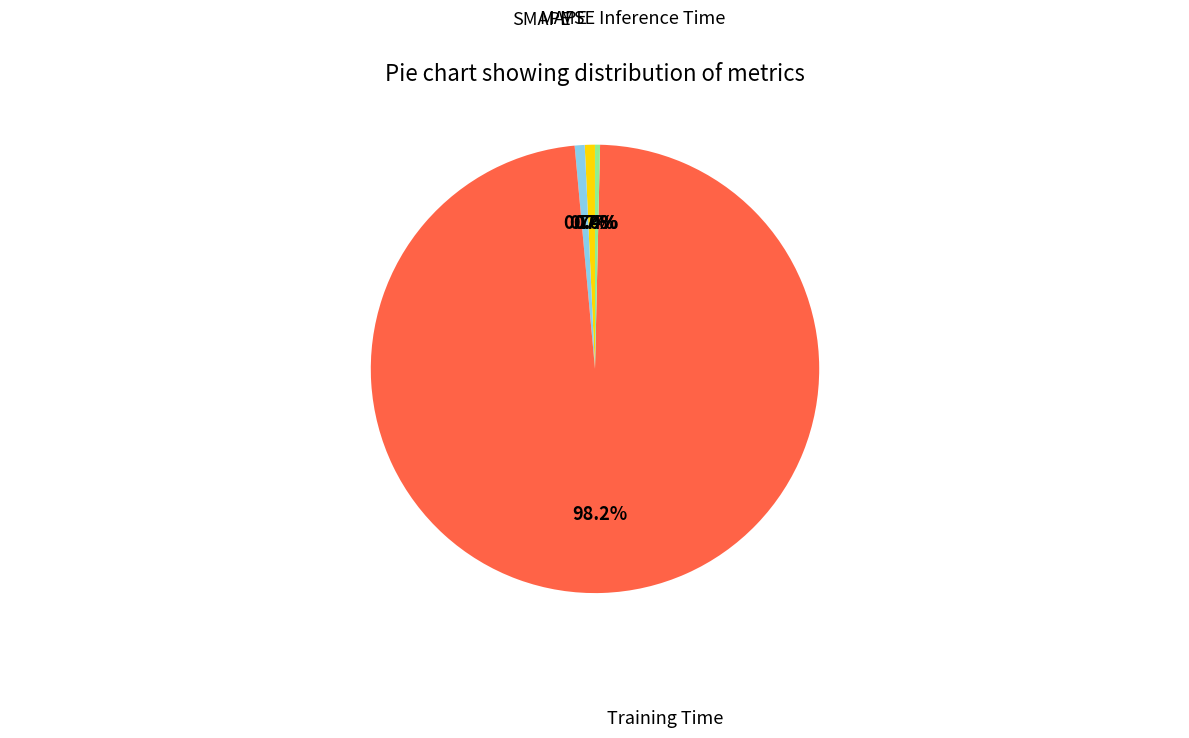

Is there a majority slice in this chart?

Yes